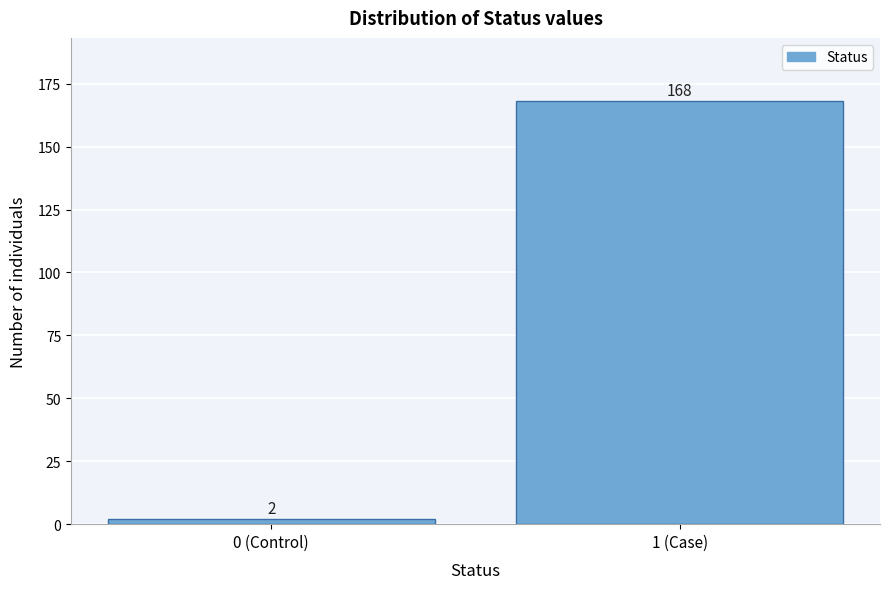

Reading left to right, list all the values displayed in this chart.

0 (Control)=2	1 (Case)=168